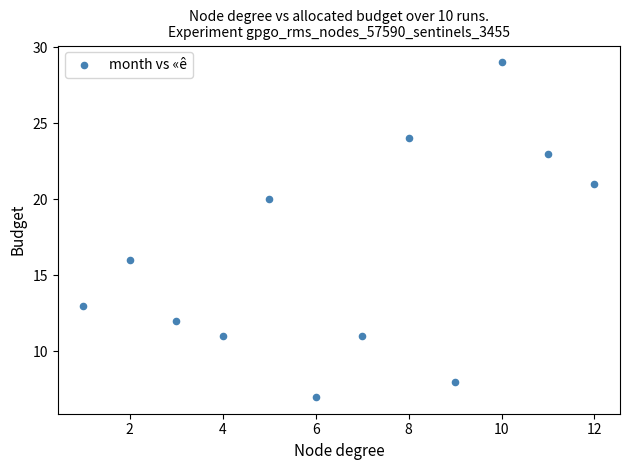

What is the average Y value?

16